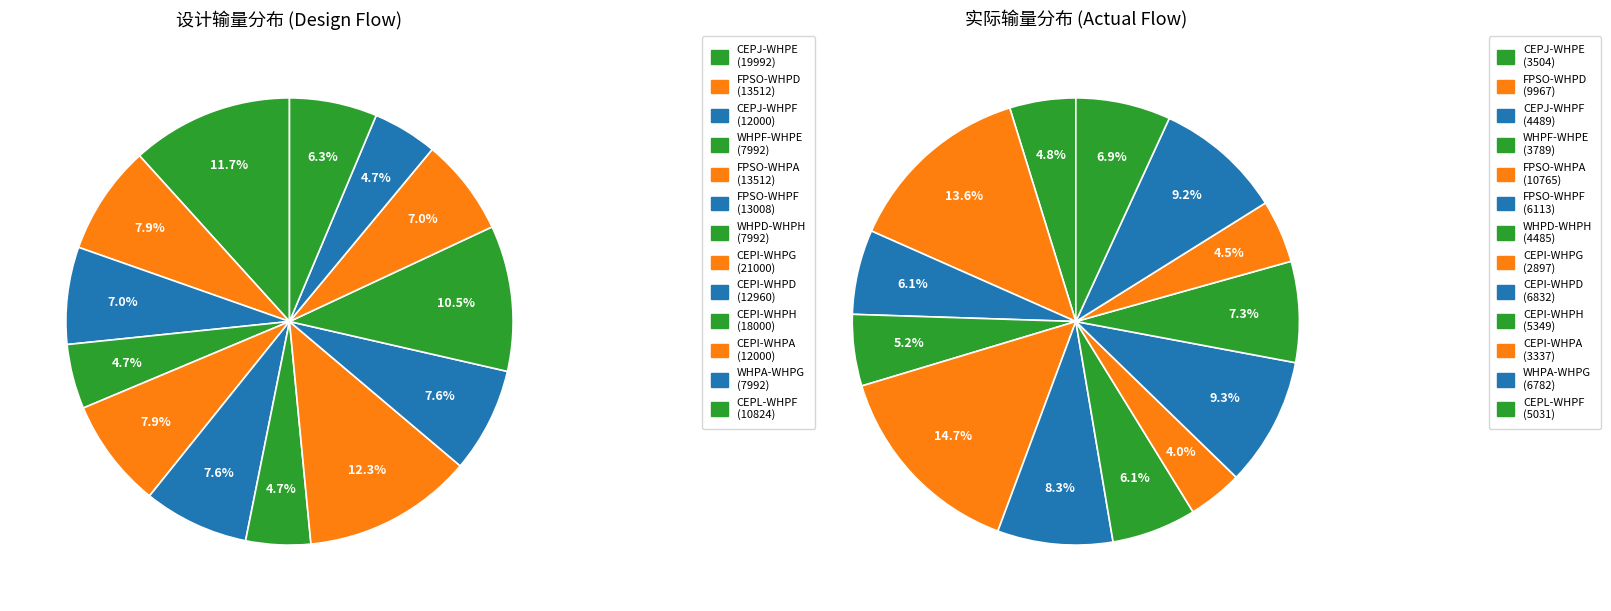

Is the sum of 8 and 6 greater than half?

No